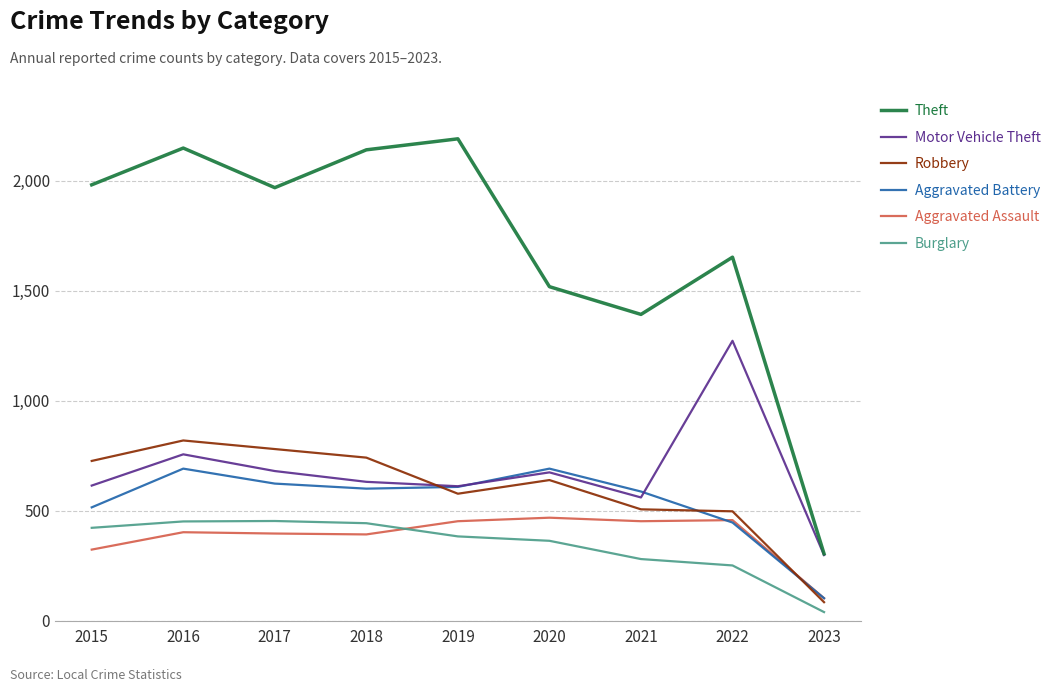

Which series changed the most between 2022 and 2023?

Theft